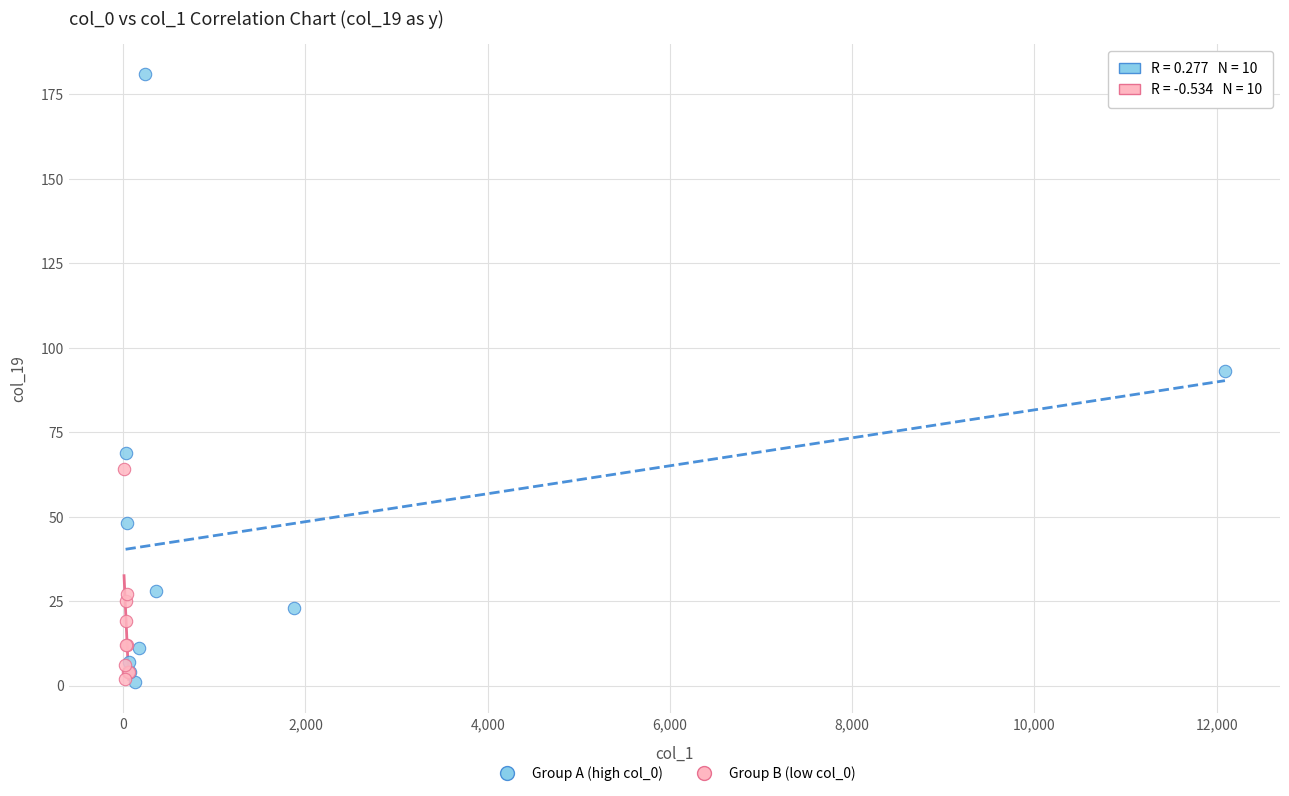

Which series has the largest Y range (max minus min)?

Group A (high col_0)